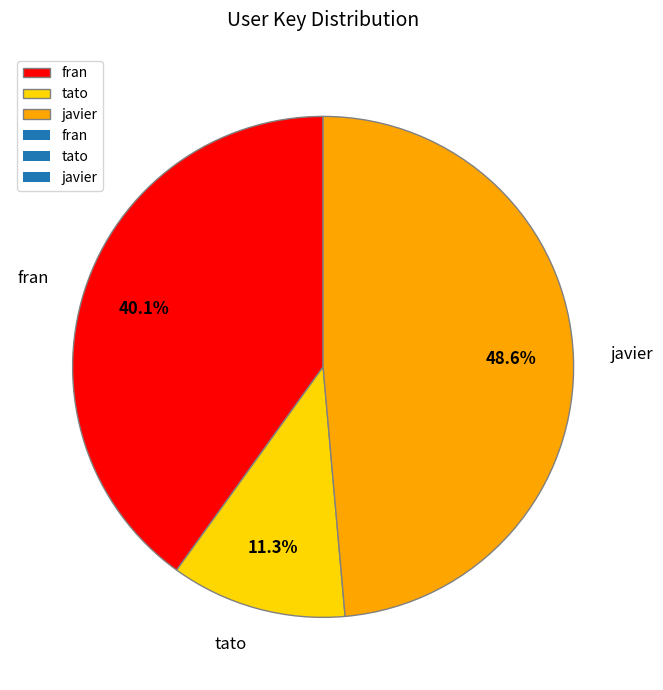

True or false: tato accounts for 1% of the total.

False